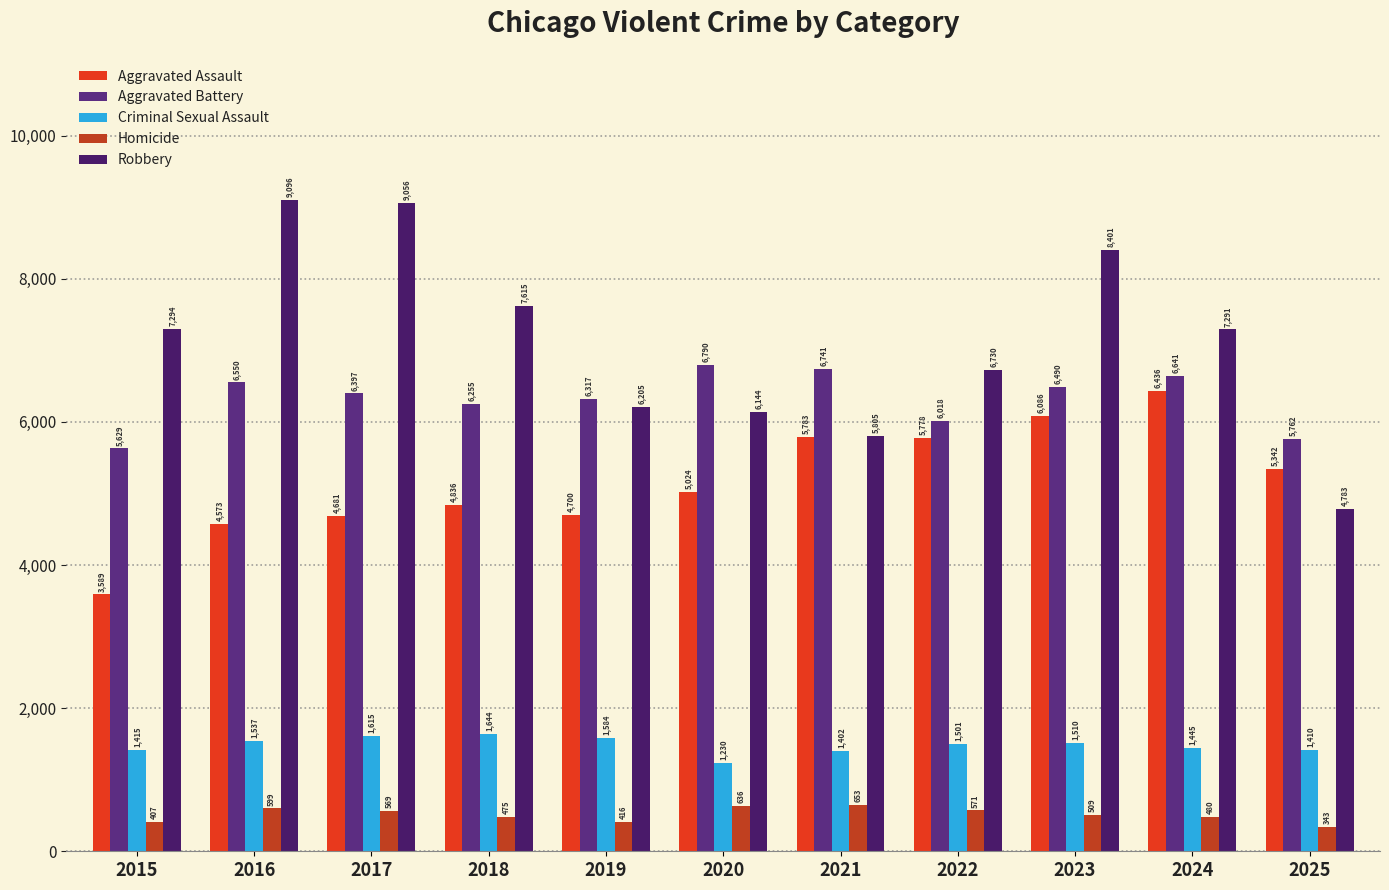

Is the value of Aggravated Assault at 2025 greater than the value of Criminal Sexual Assault at 2024?

Yes